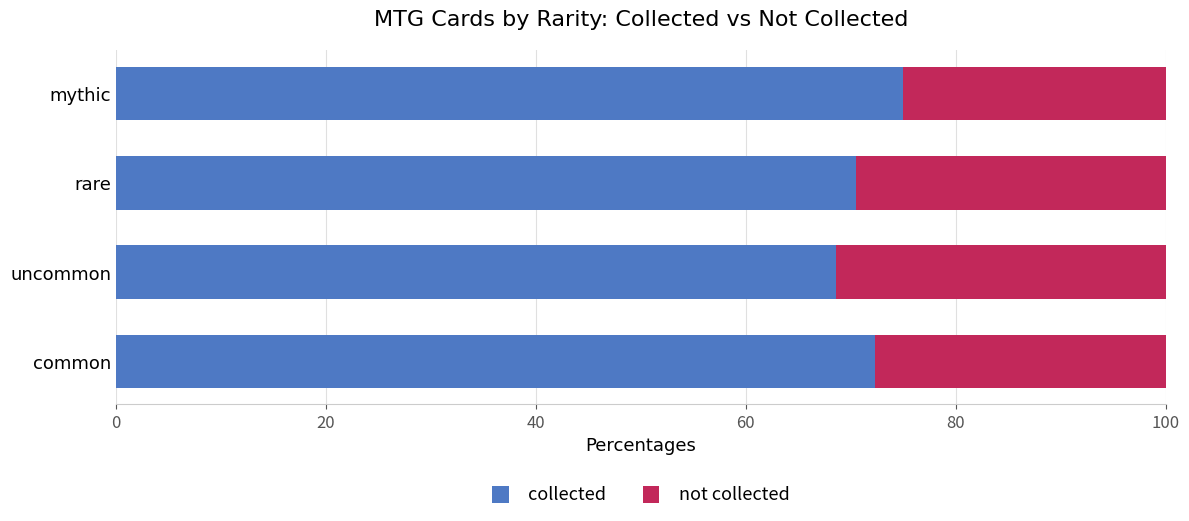

What is the difference between the maximum and minimum values in the collected series?

6.4